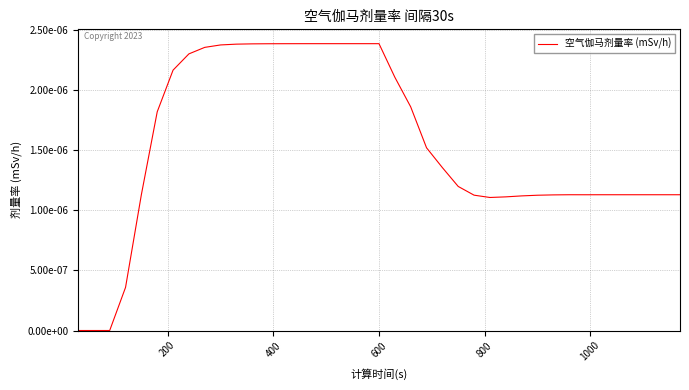

Is this an area chart (filled region under the line)?

No